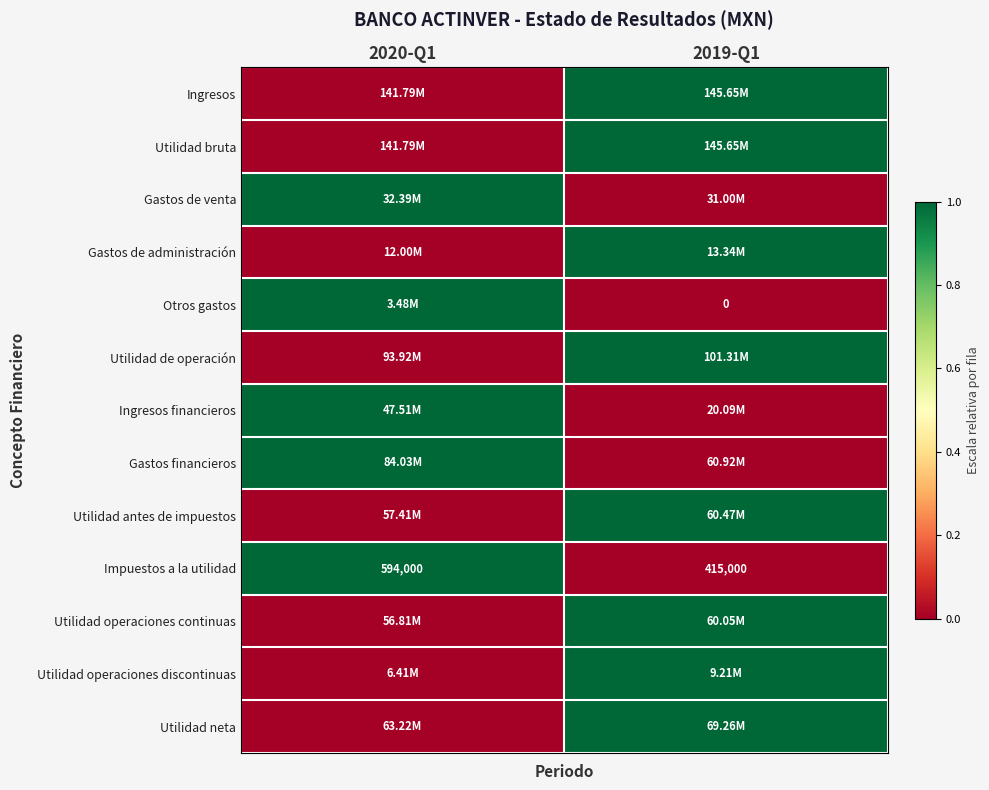

What is the sum of the Impuestos a la utilidad values at 2020-Q1 and 2019-Q1?

1009000